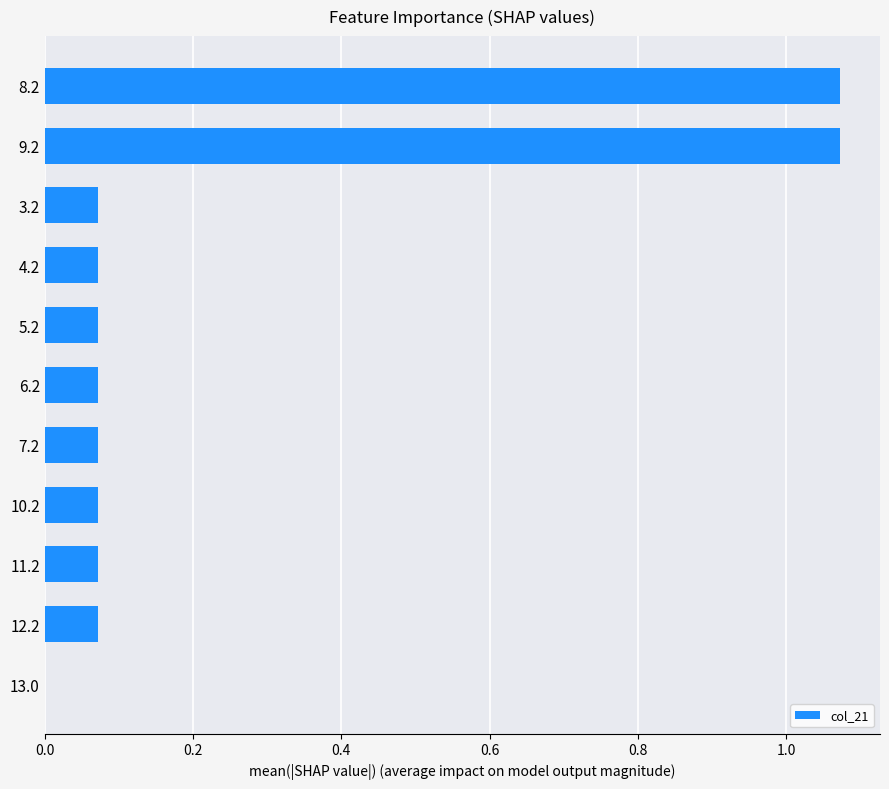

True or false: the data shows 0.6 at 9.2.

False